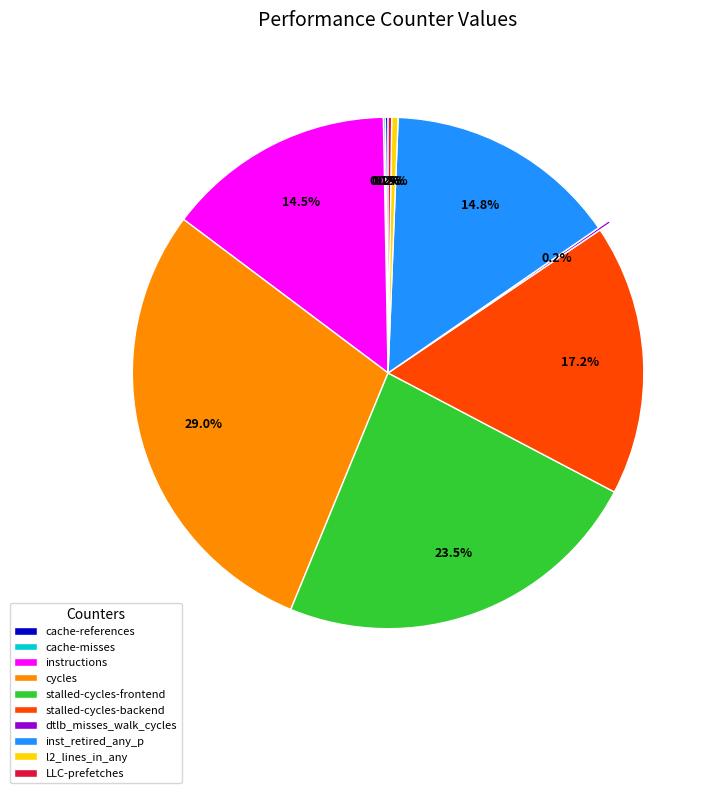

To the nearest percent, what is the combined percentage of stalled-cycles-backend and instructions?

32%